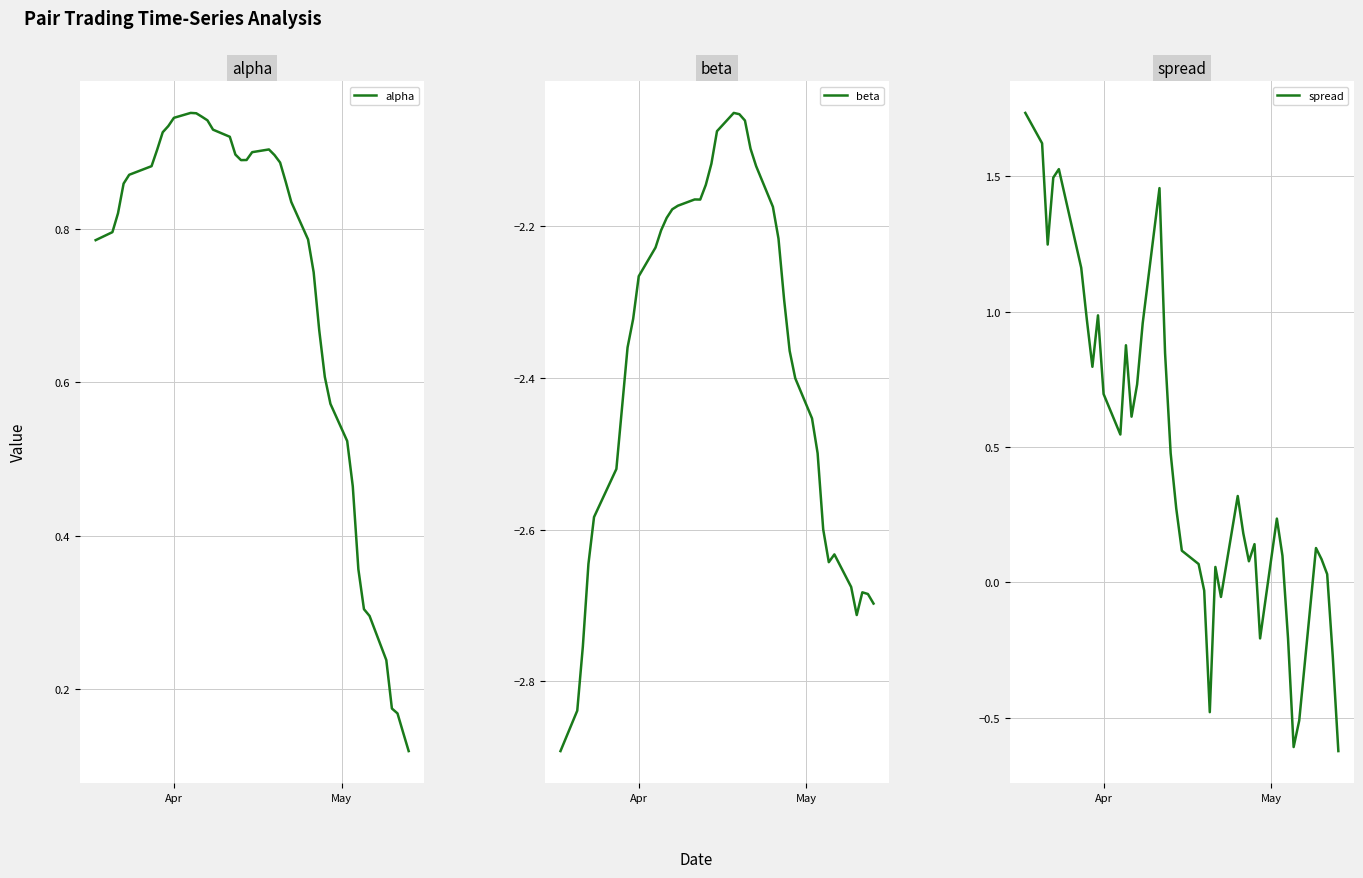

Which series has the largest range (max minus min)?

spread